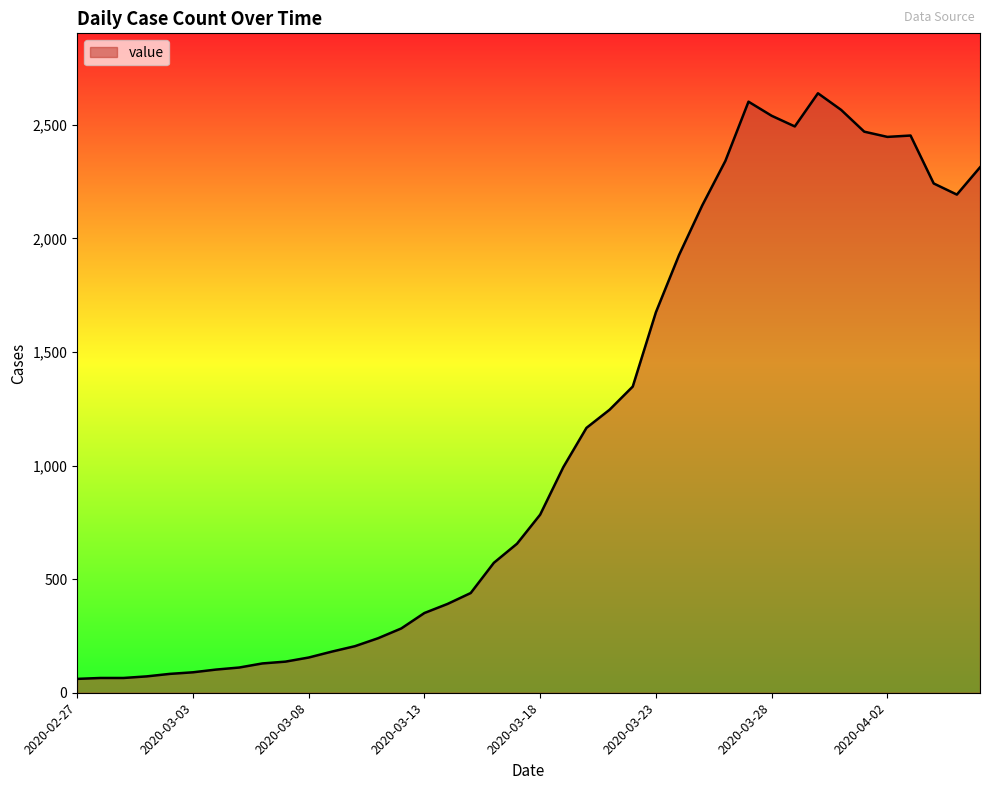

What is the smallest value displayed?

61